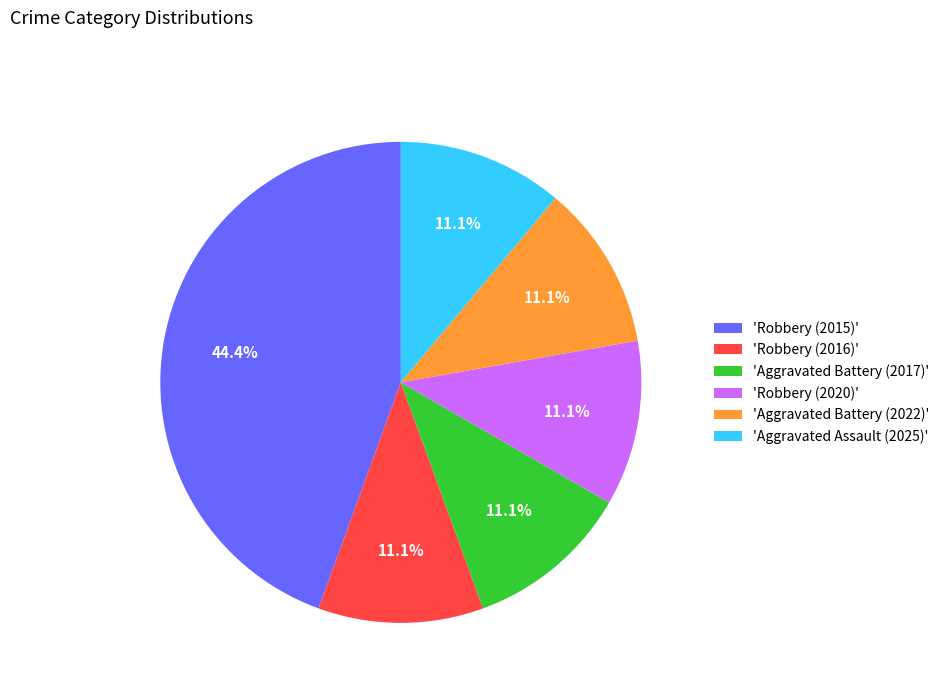

What portion of the pie excludes 'Aggravated Battery (2017)'?

88.9%